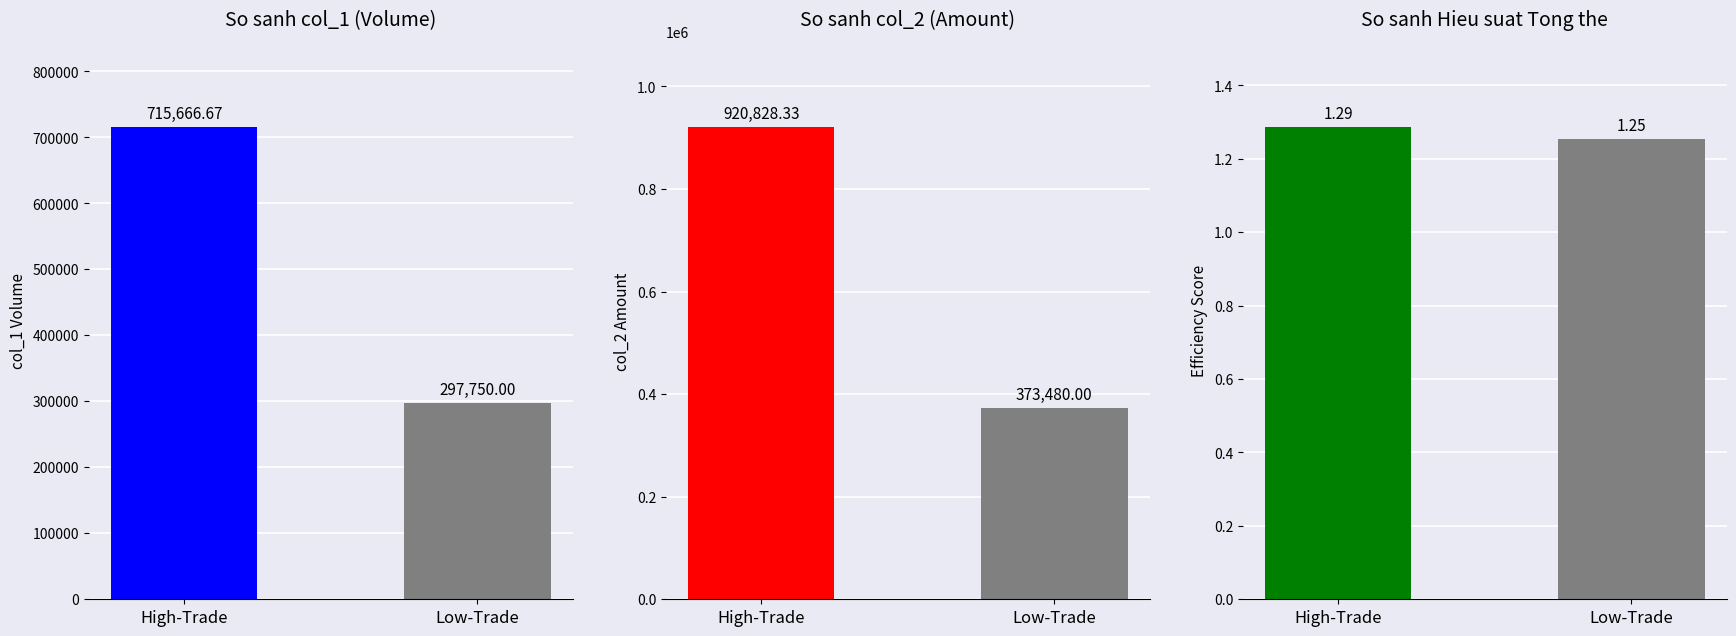

The value at Low-Trade is 1.3. True or false?

True